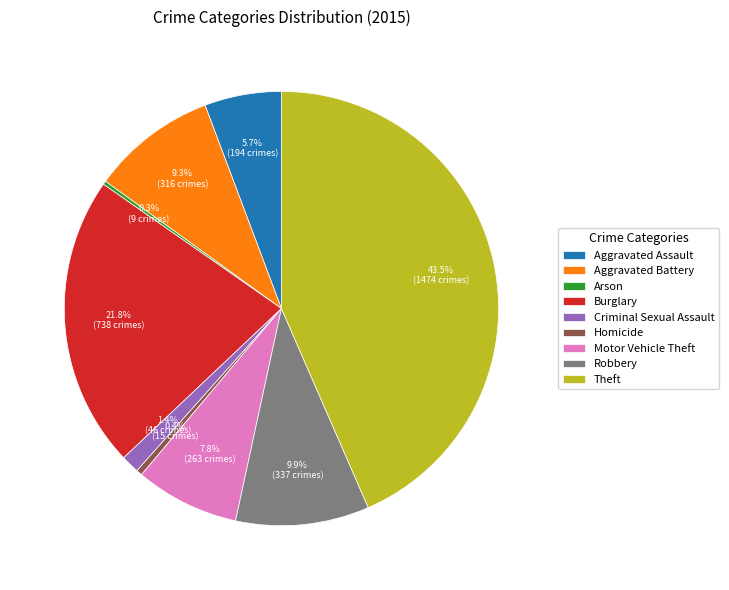

The Aggravated Battery slice represents 9% of the pie. True or false?

True